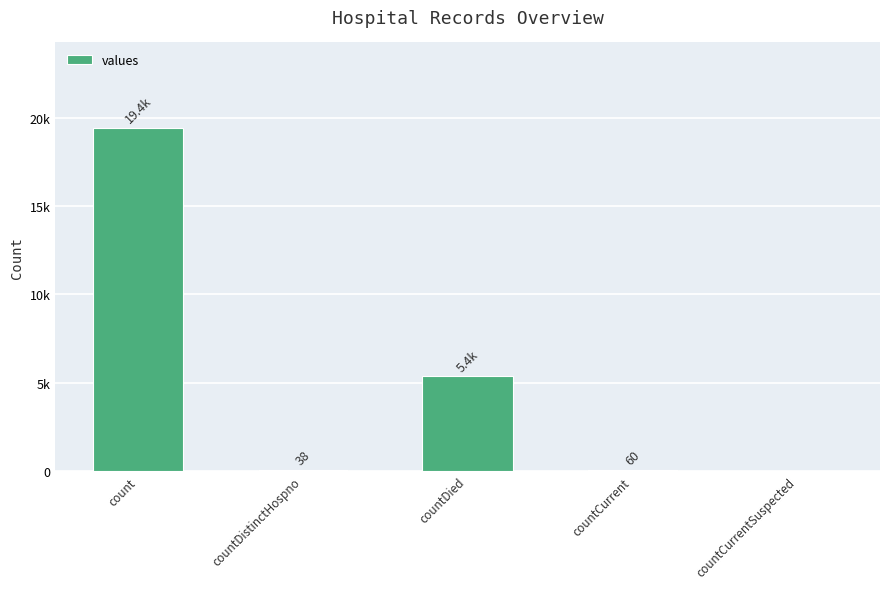

Where does the data first go above 60?

count